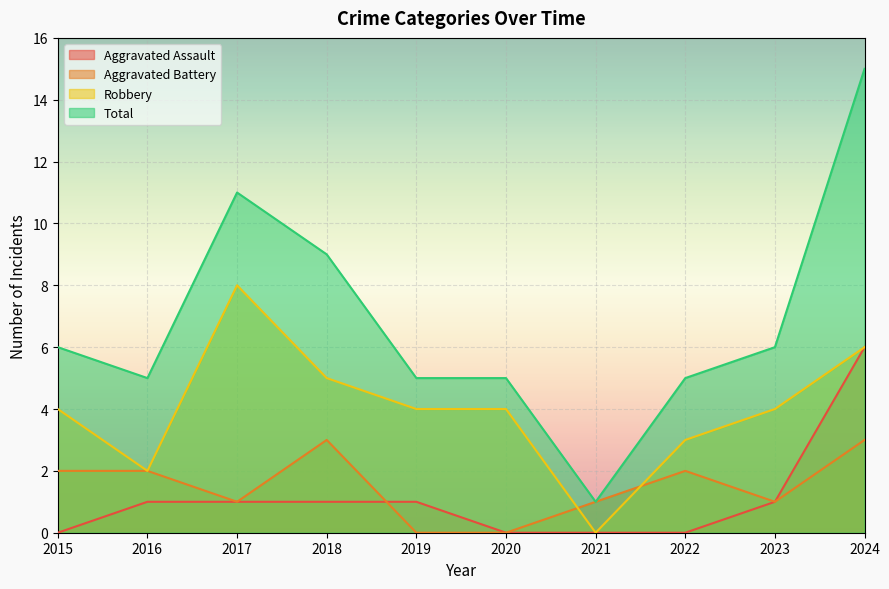

Reading left to right, what are all the values shown in this chart?

Aggravated Assault: 0	1	1	1	1	0	0	0	1	6
Aggravated Battery: 2	2	1	3	0	0	1	2	1	3
Robbery: 4	2	8	5	4	4	0	3	4	6
Total: 6	5	11	9	5	5	1	5	6	15